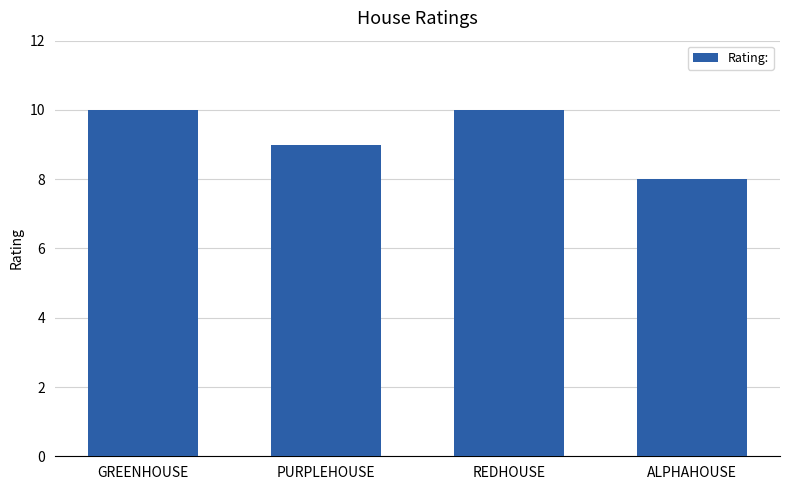

What is the label of the 3rd bar from the right?

PURPLEHOUSE